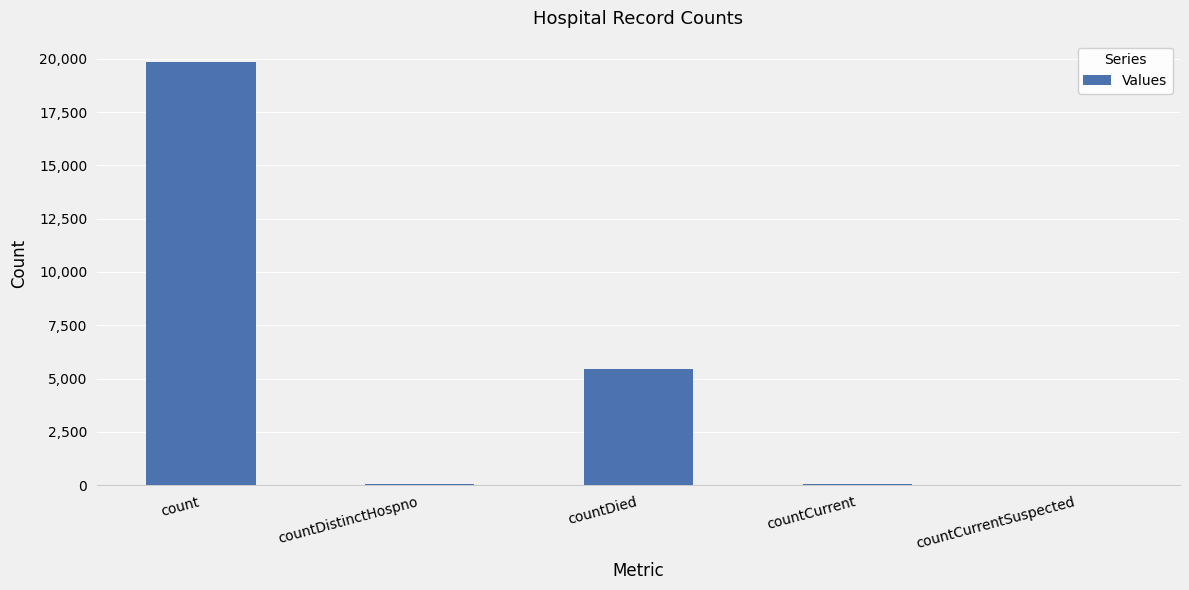

Does the chart contain stacked bars?

No